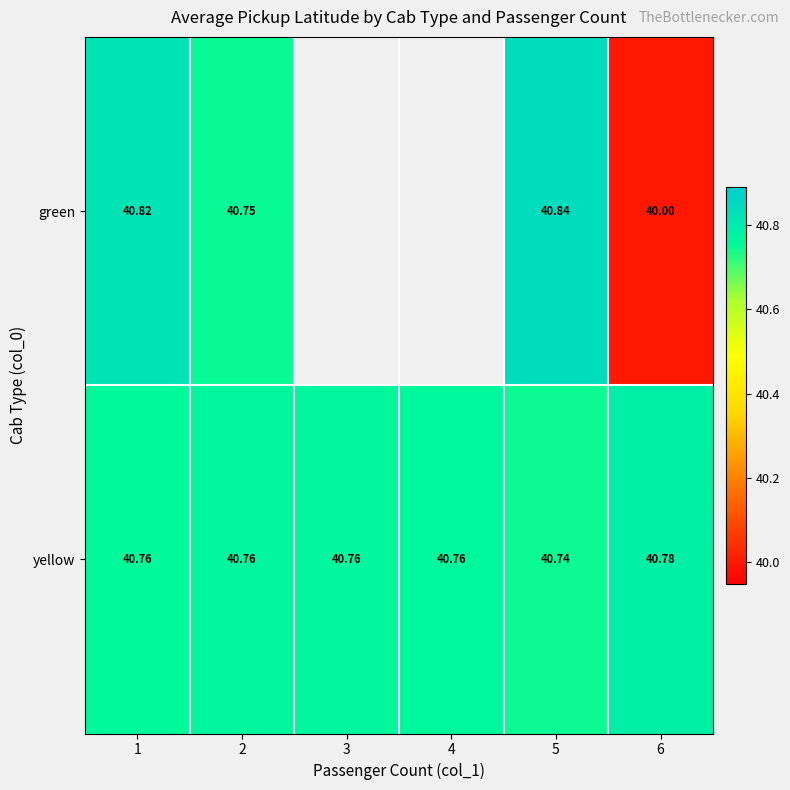

Between 2 and 5, which series saw the biggest shift?

green